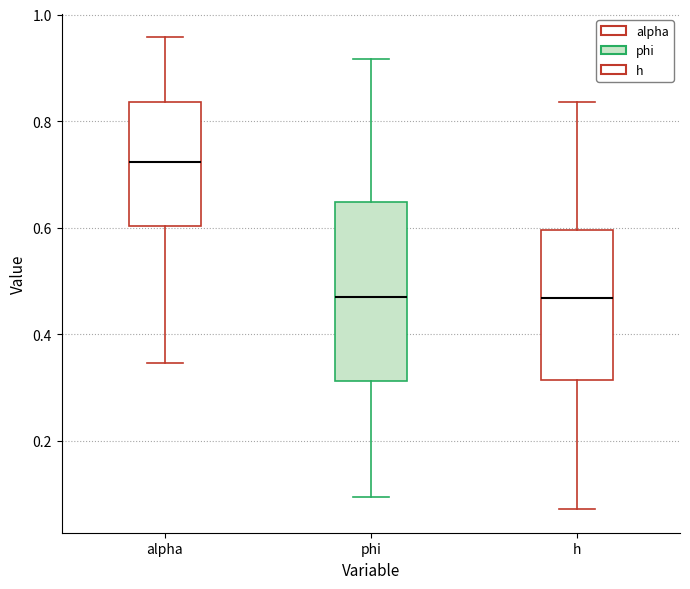

Where is the upper edge of the box for alpha on the y-axis? The values are not printed on the chart, so give them approximately, as read against the axis.

0.84